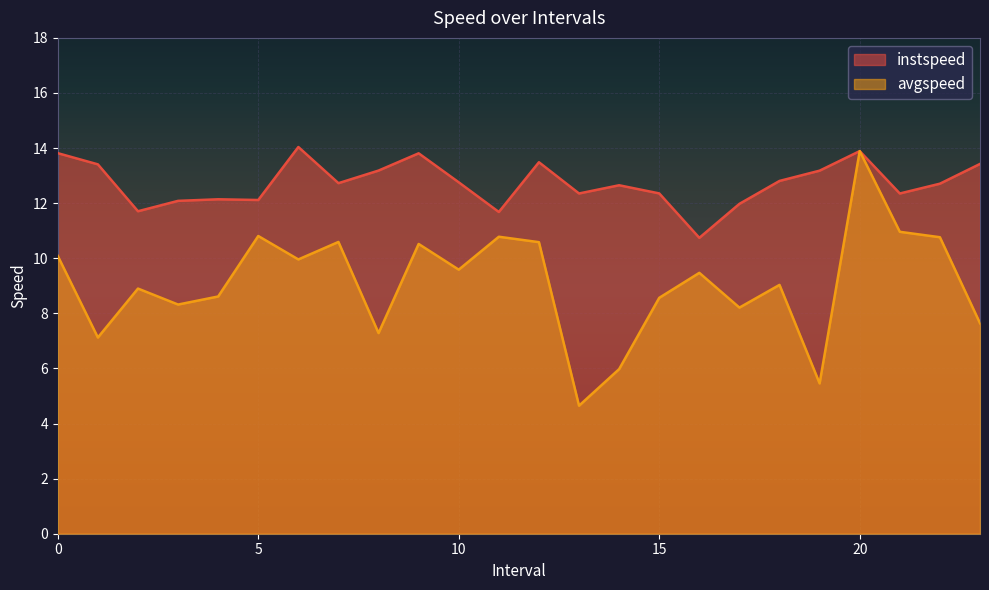

Reading right to left, list all the values displayed in this chart.

instspeed: 23.0=13.4	22.0=12.7	21.0=12.4	20.0=13.9	19.0=13.2	18.0=12.8	17.0=12.0	16.0=10.7	15.0=12.4	14.0=12.7	13.0=12.4	12.0=13.5	11.0=11.7	10.0=12.8	9.0=13.8	8.0=13.2	7.0=12.7	6.0=14.0	5.0=12.1	4.0=12.1	3.0=12.1	2.0=11.7	1.0=13.4	0.0=13.8
avgspeed: 23.0=7.6	22.0=10.8	21.0=11.0	20.0=13.9	19.0=5.5	18.0=9.0	17.0=8.2	16.0=9.5	15.0=8.6	14.0=6.0	13.0=4.6	12.0=10.6	11.0=10.8	10.0=9.6	9.0=10.5	8.0=7.3	7.0=10.6	6.0=10.0	5.0=10.8	4.0=8.6	3.0=8.3	2.0=8.9	1.0=7.1	0.0=10.1